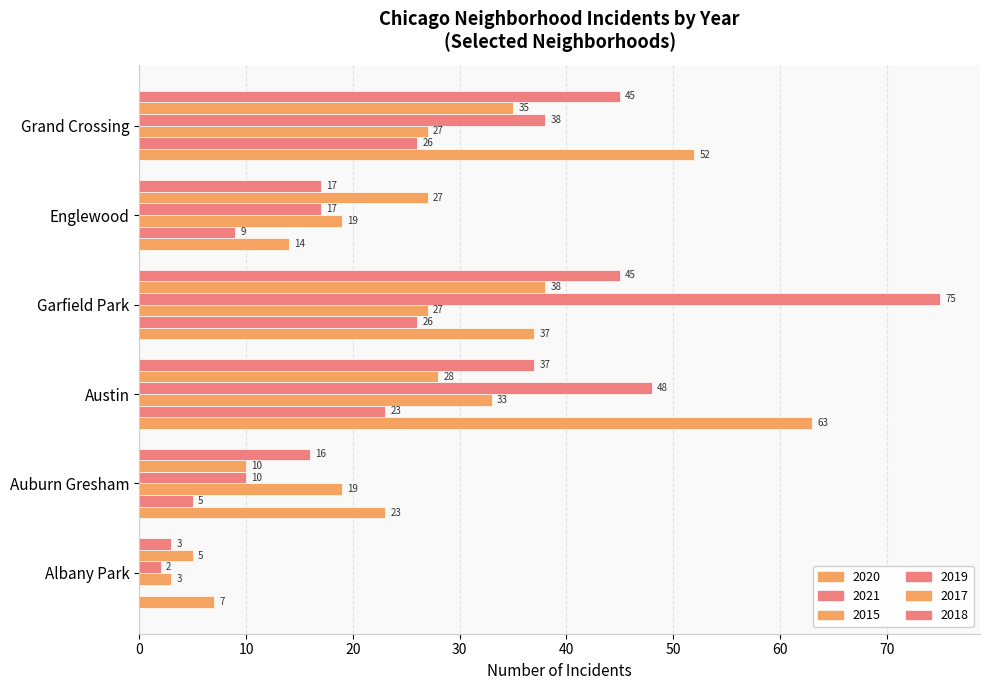

How many distinct data groups are displayed?

6